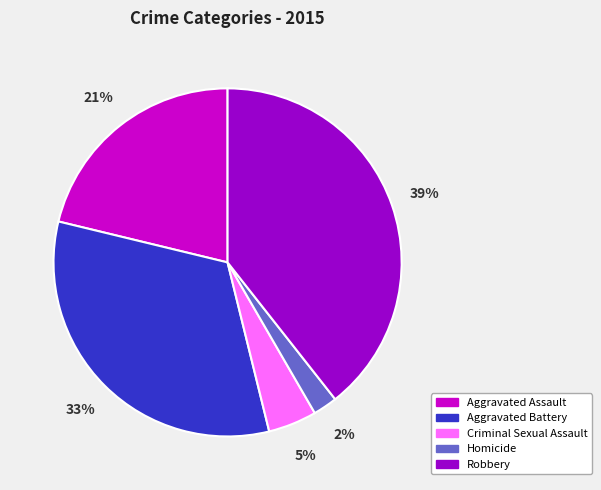

Is the sum of Criminal Sexual Assault and Aggravated Assault greater than half?

No